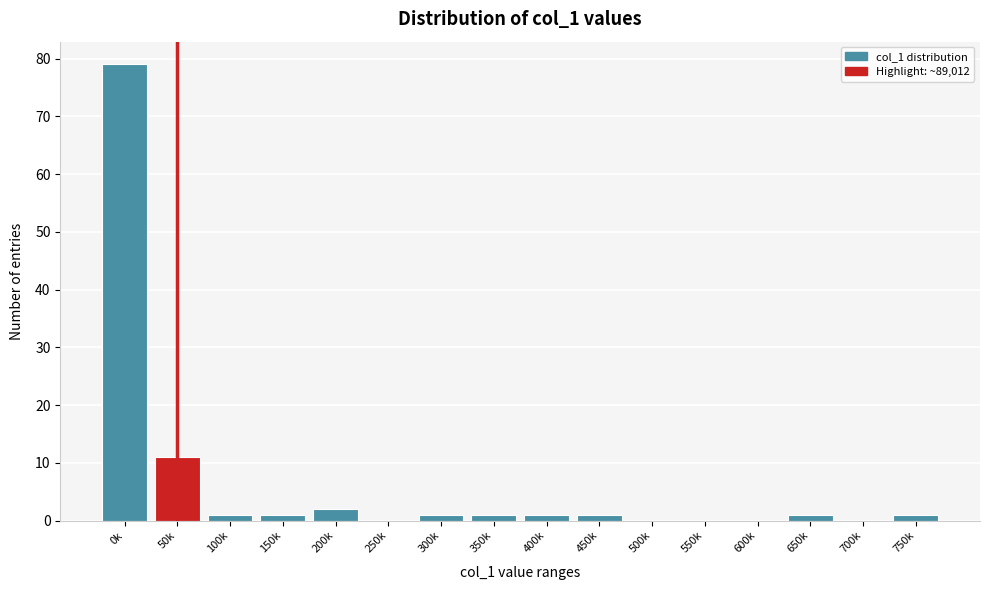

Reading left to right, extract all data points from this chart.

0k=79	50k=11	100k=1	150k=1	200k=2	250k=0	300k=1	350k=1	400k=1	450k=1	500k=0	550k=0	600k=0	650k=1	700k=0	750k=1